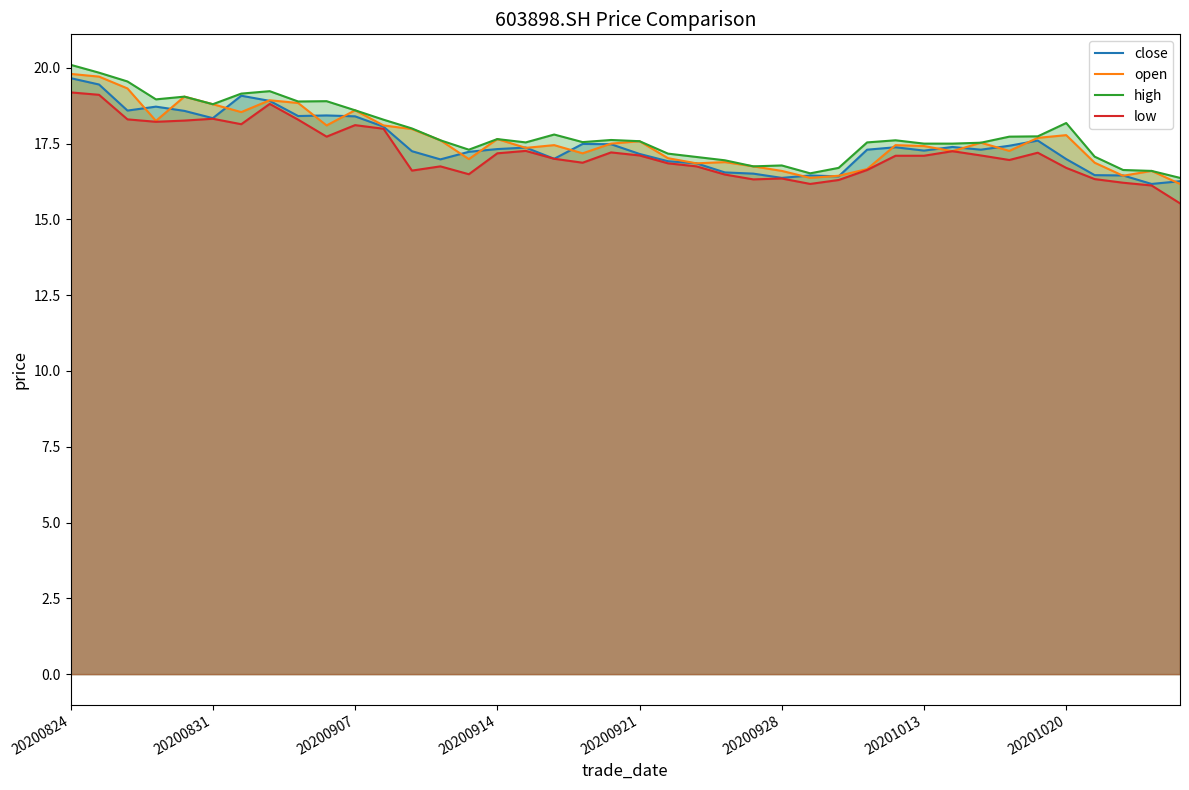

How many lines are shown in the chart?

4